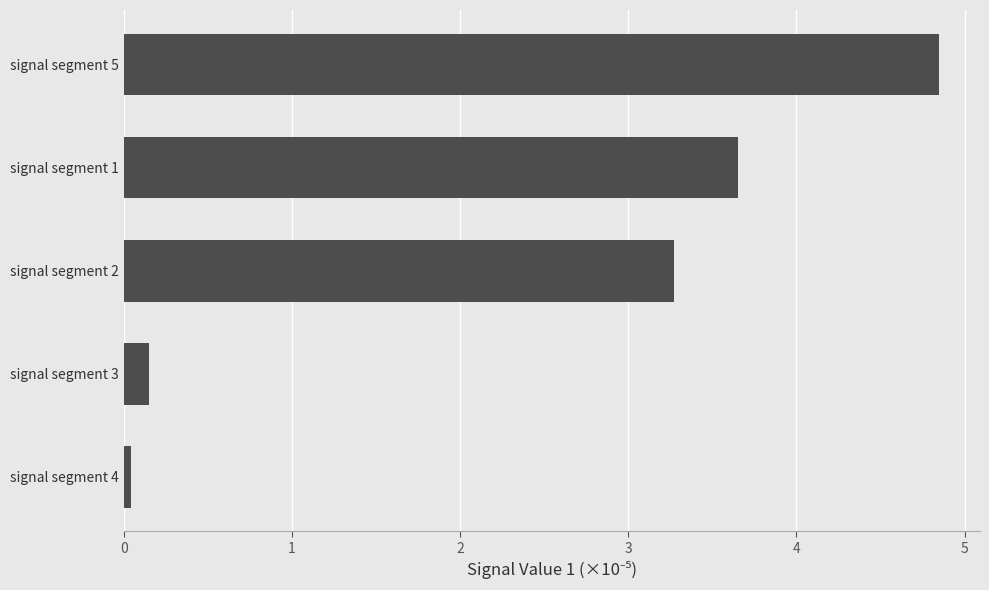

At which label is the value closest to 2?

signal segment 2